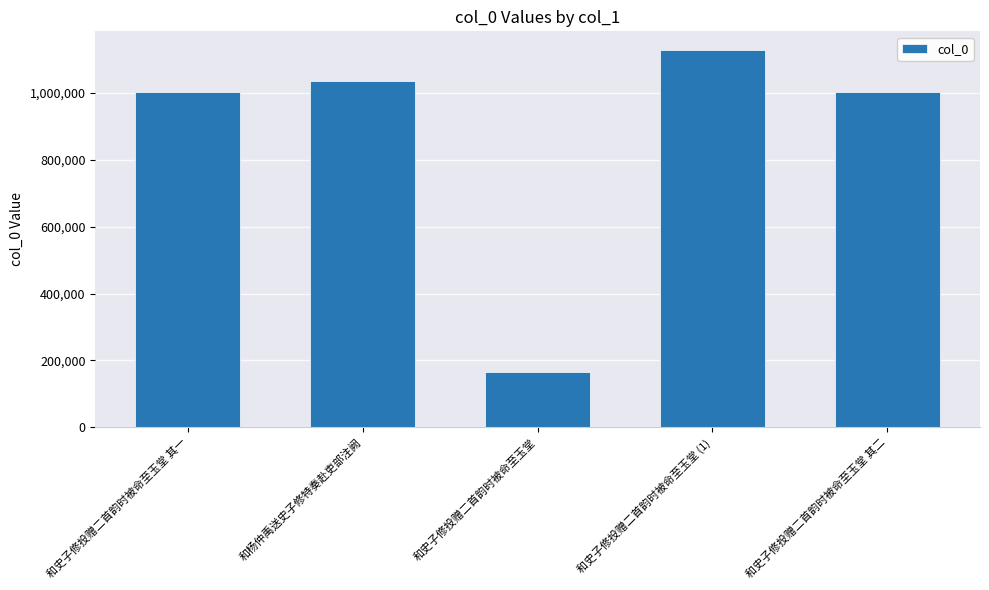

Where is the data nearest to the value 645845?

和史子修投赠二首韵时被命至玉堂 其二